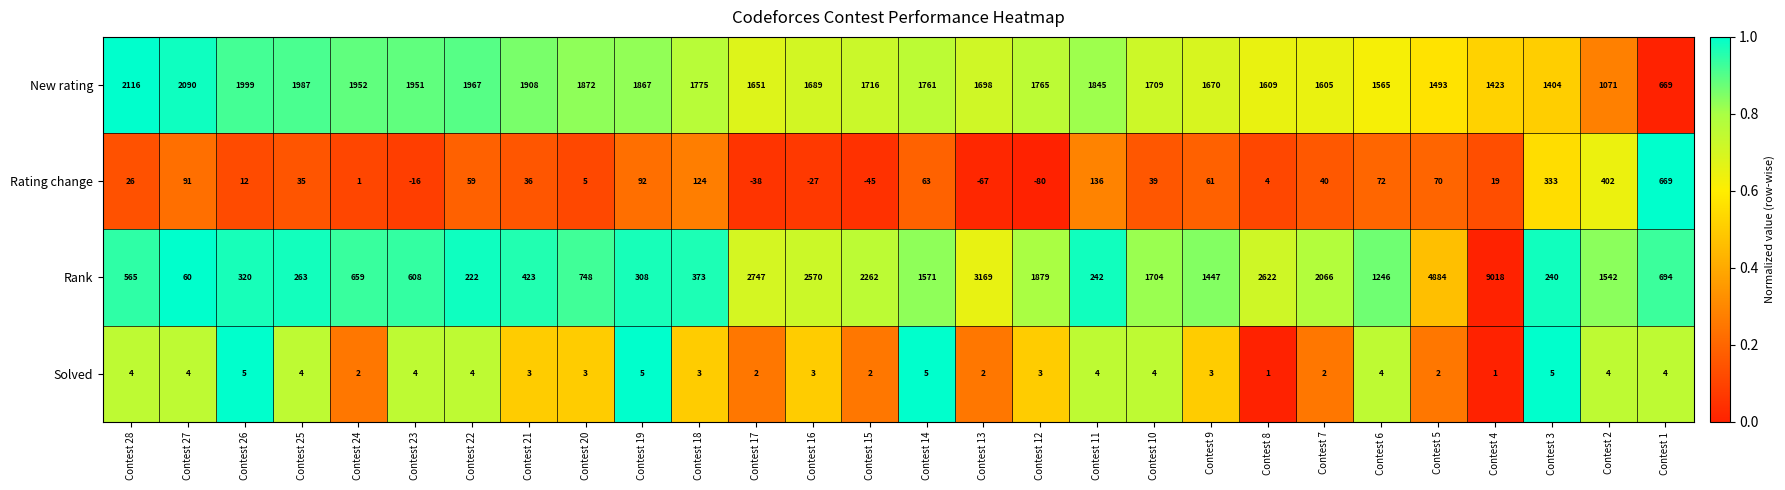

Rank the series at Contest 11 from lowest to highest value.

Solved, Rating change, Rank, New rating